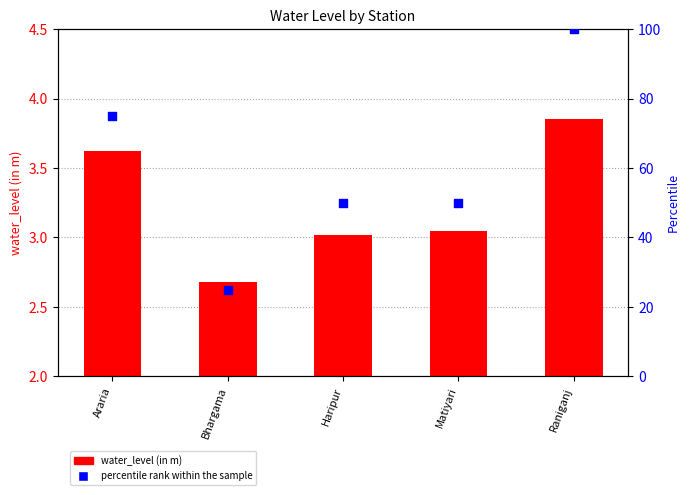

At which category is the sum across all series the highest?

Raniganj